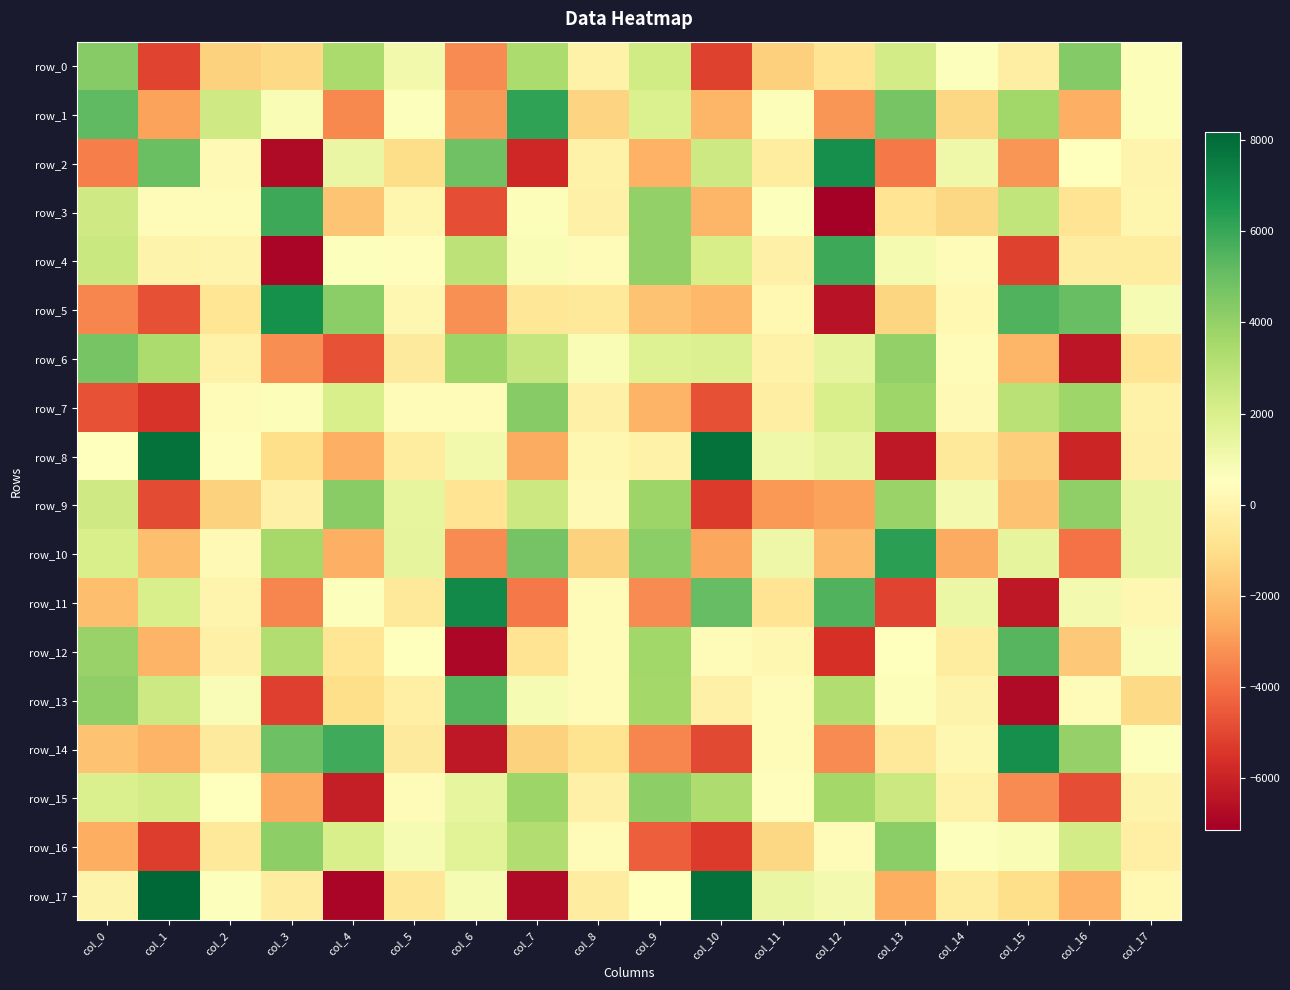

At which label is row_7 closest to -594?

col_11